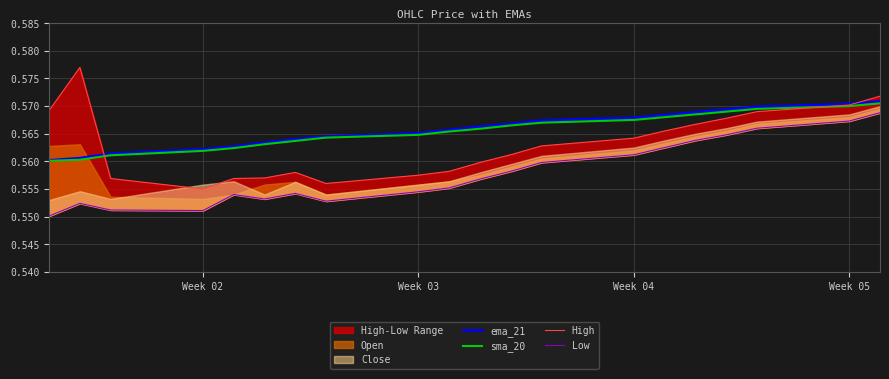

True or false: sma_20 and ema_21 intersect in this chart.

False